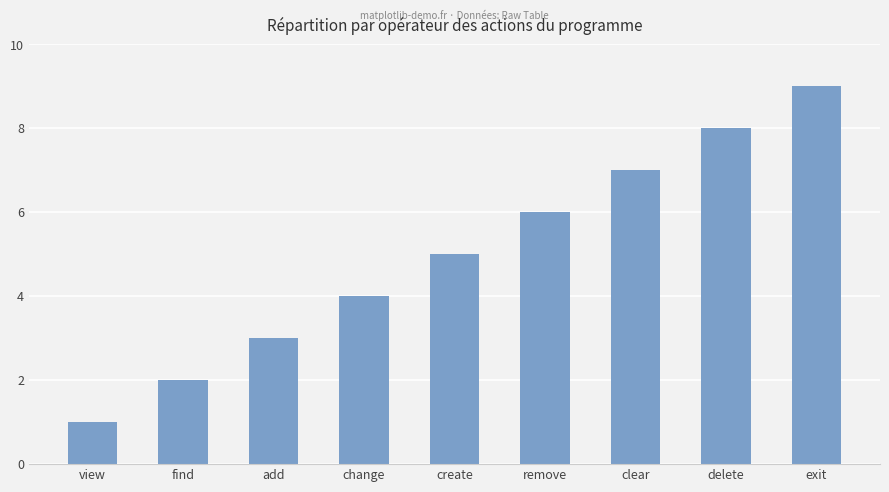

The chart shows a value of 10 at clear. True or false?

False